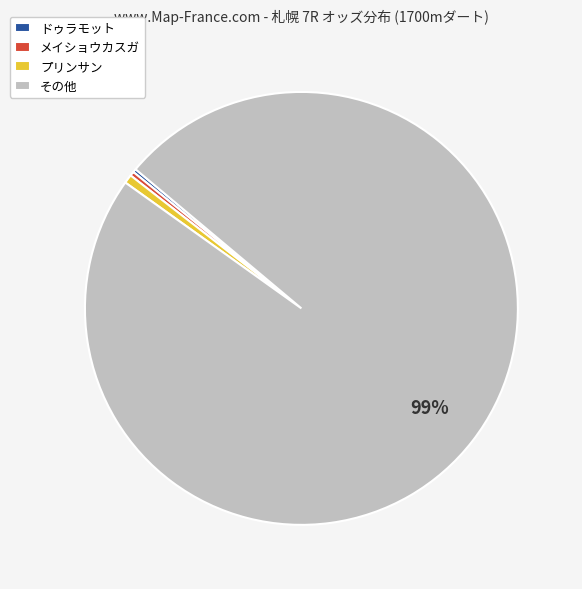

Combined, do プリンサン and メイショウカスガ account for over 50%?

No